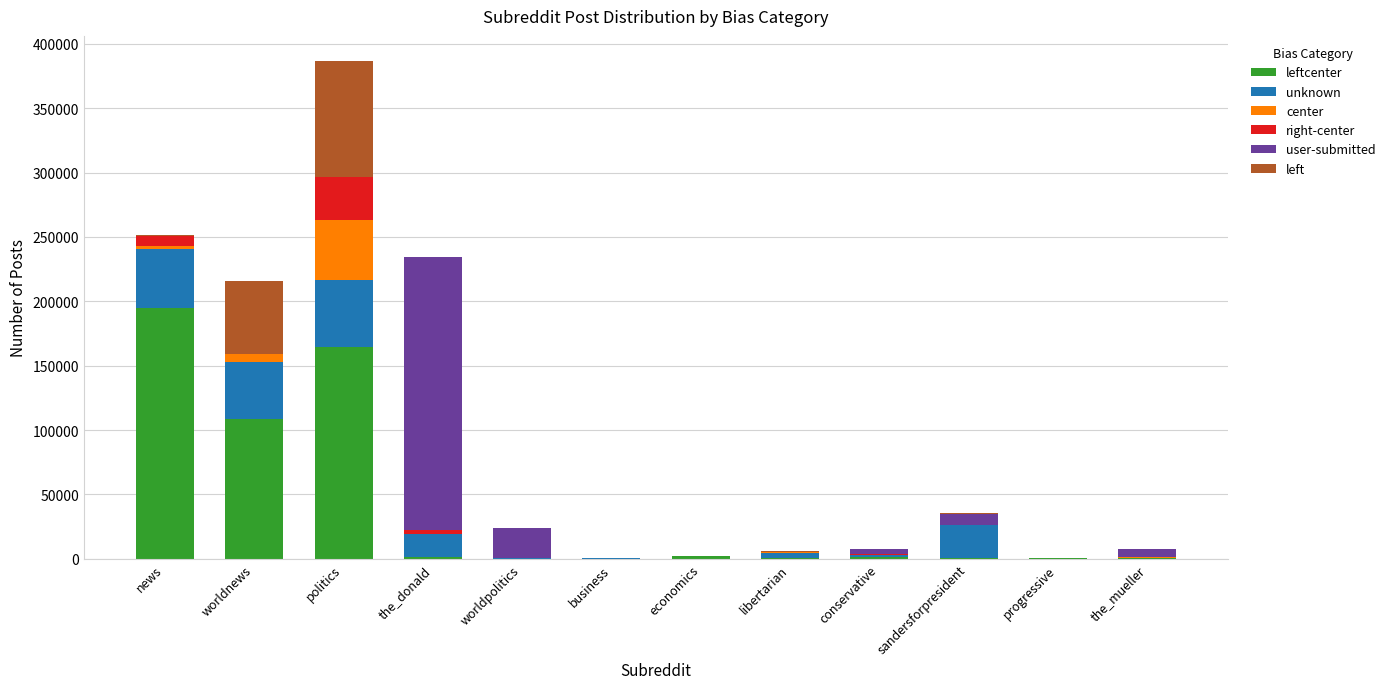

How many data points does each series have?

12